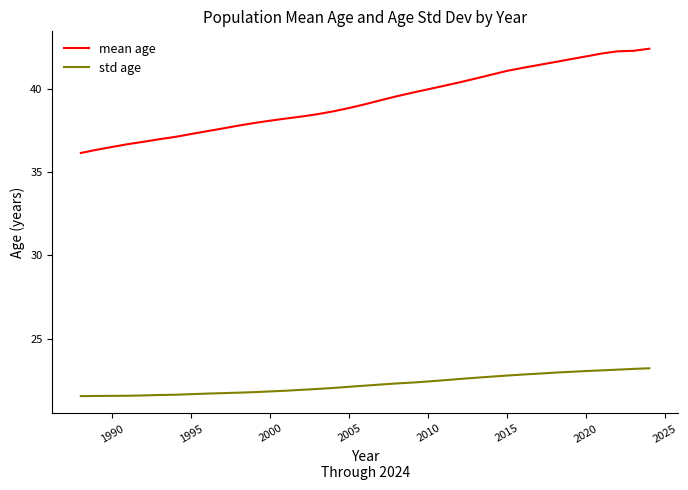

What is the highest value of the mean age series?

42.4